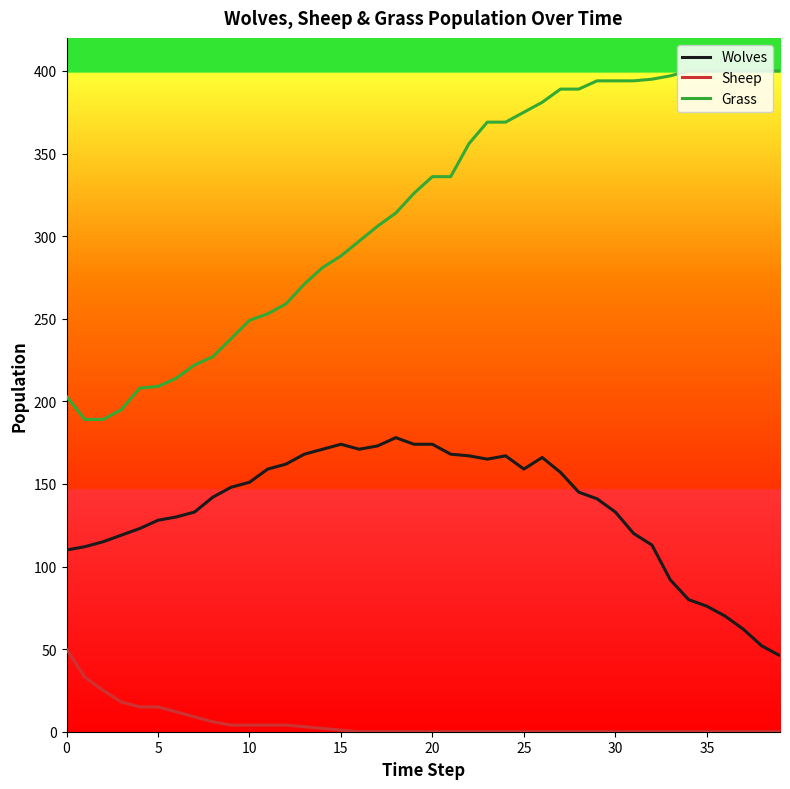

True or false: Sheep and Wolves cross at least once.

False